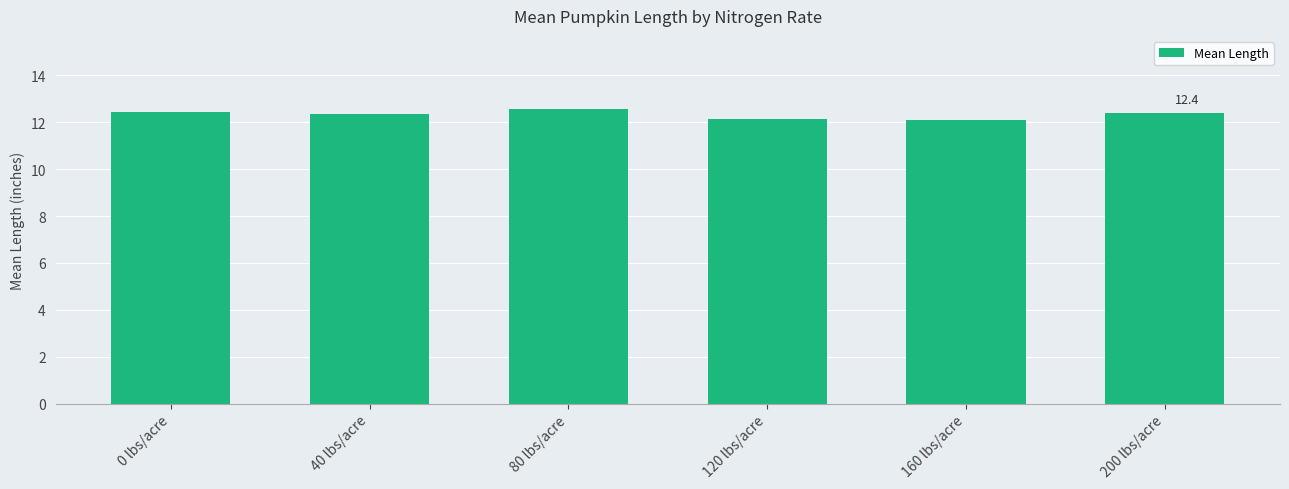

Approximately how many times larger is the value at 0 lbs/acre compared to 160 lbs/acre?

1.0